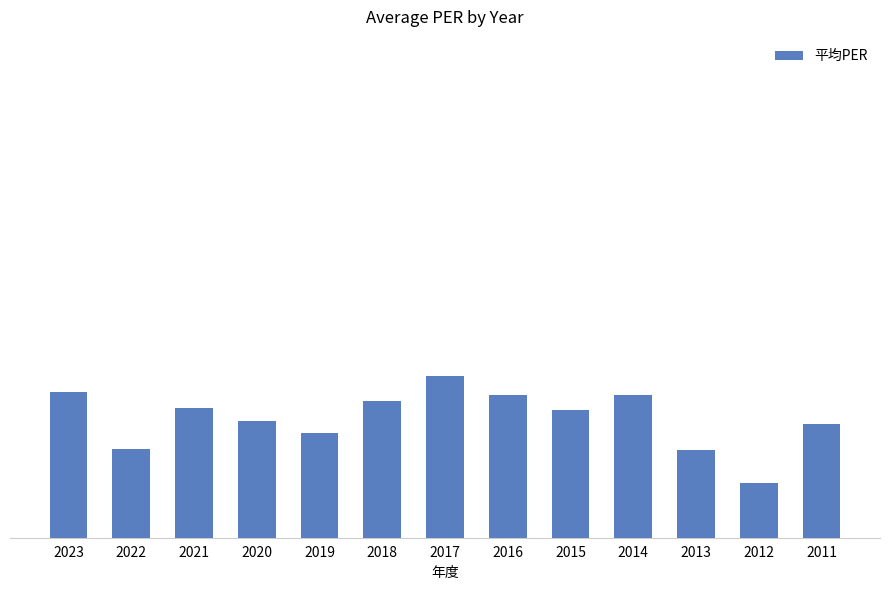

What is the value of the 6th bar from the left?

17.8